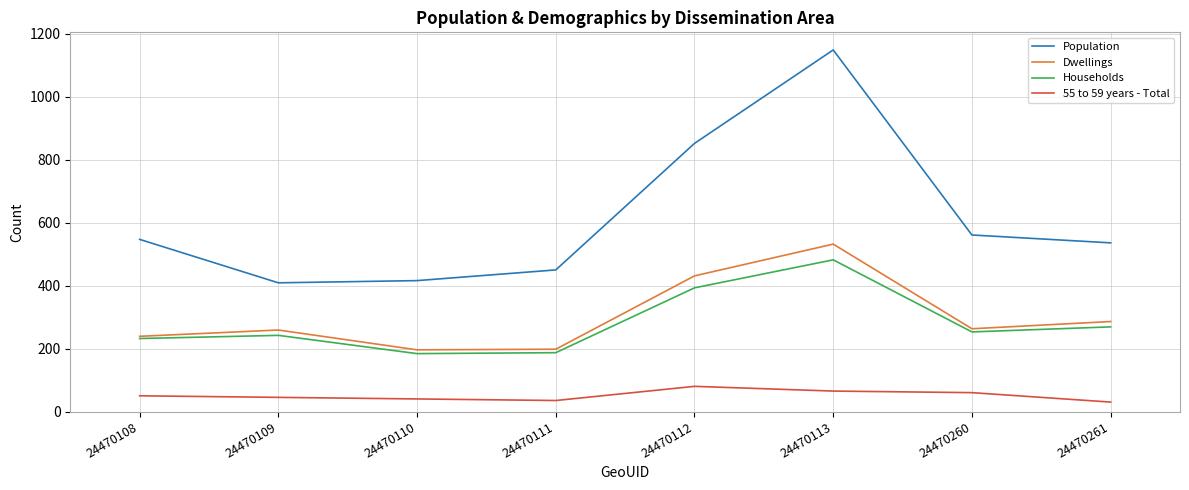

What is the maximum value for Dwellings?

532